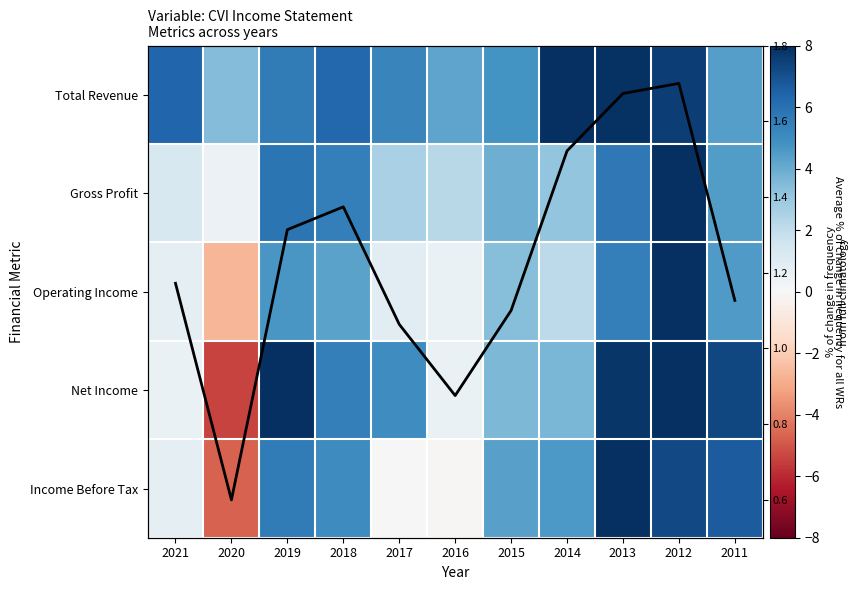

Is it true that Gross Profit equals 4.5 at 2011?

True